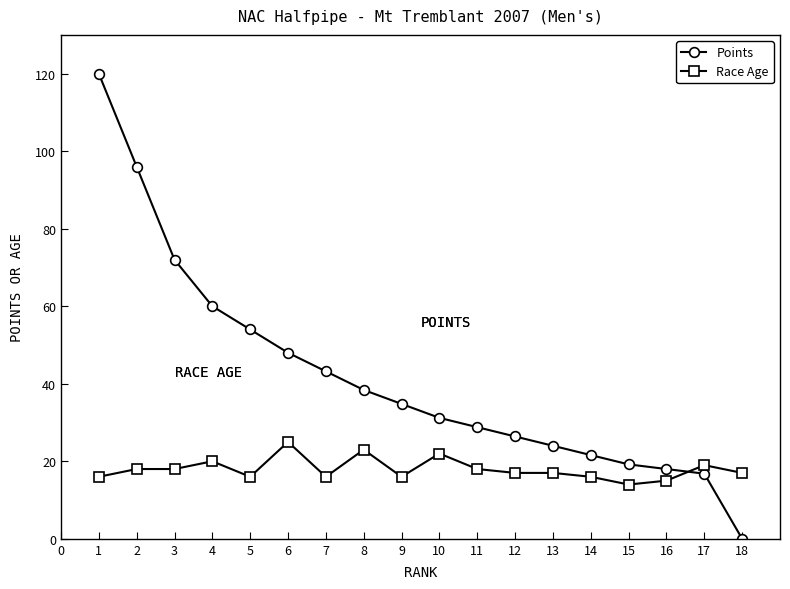

At how many categories does at least one series exceed 119?

1